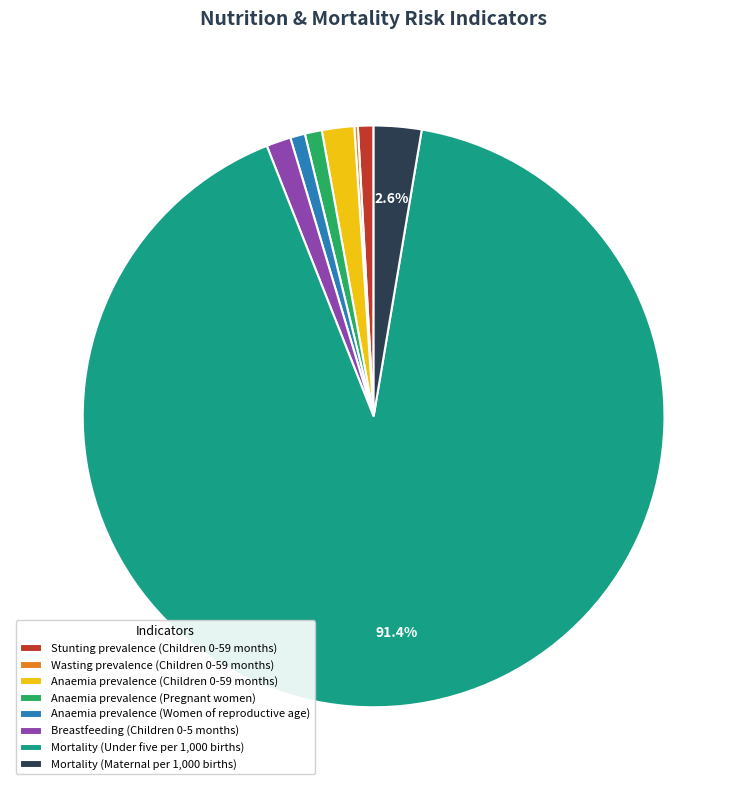

Which category accounts for the majority?

Mortality (Under five per 1,000 births)